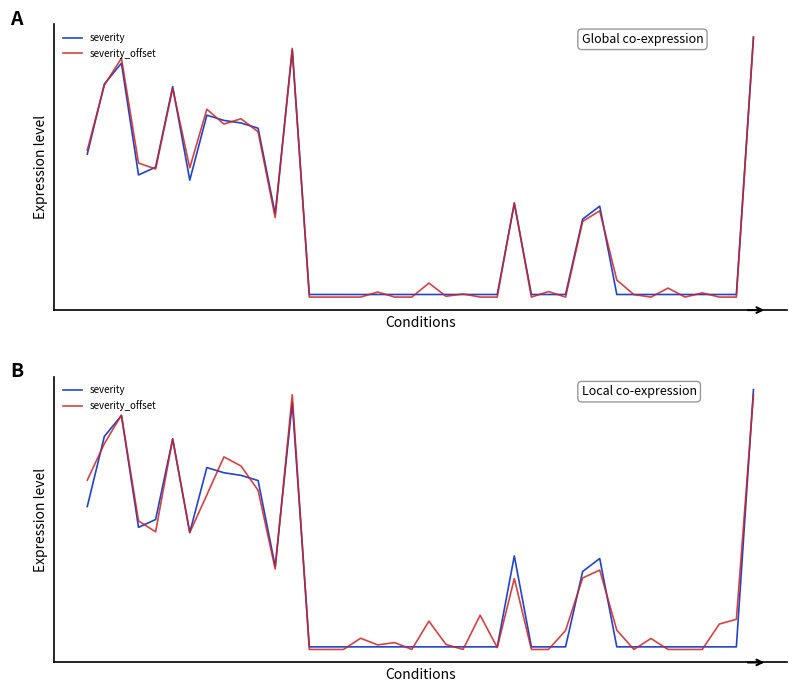

What is the maximum value for severity?

100.0